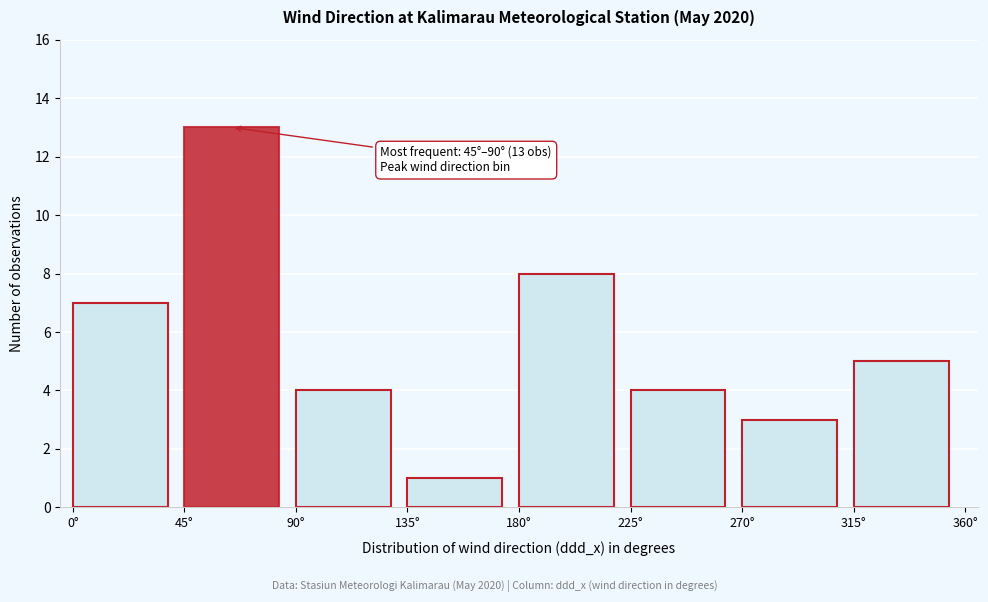

Over which range of the x-axis is the bar tallest?

45 to 90